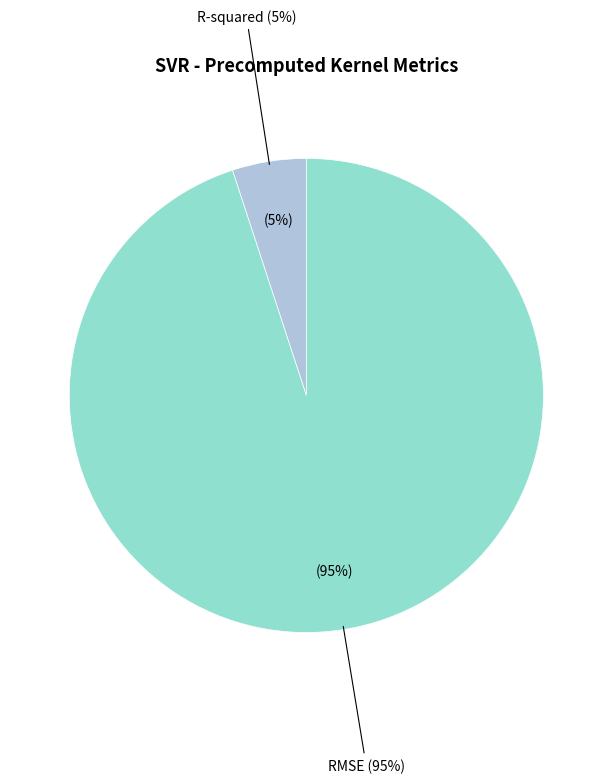

To the nearest percent, what portion does R-squared represent?

5%